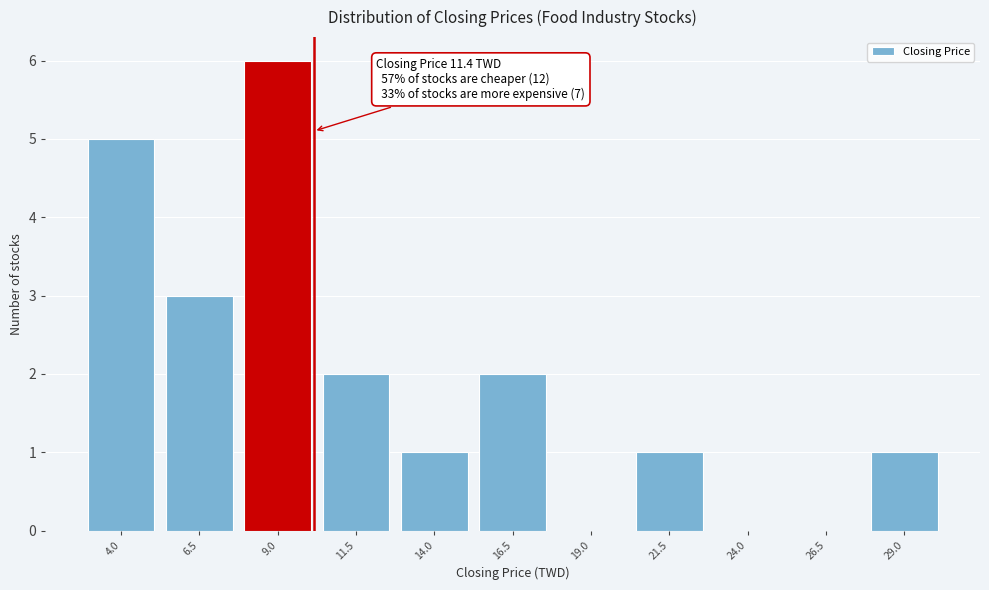

Reading left to right, list all the values displayed in this chart.

4.0=5	6.5=3	9.0=6	11.5=2	14.0=1	16.5=2	19.0=0	21.5=1	24.0=0	26.5=0	29.0=1